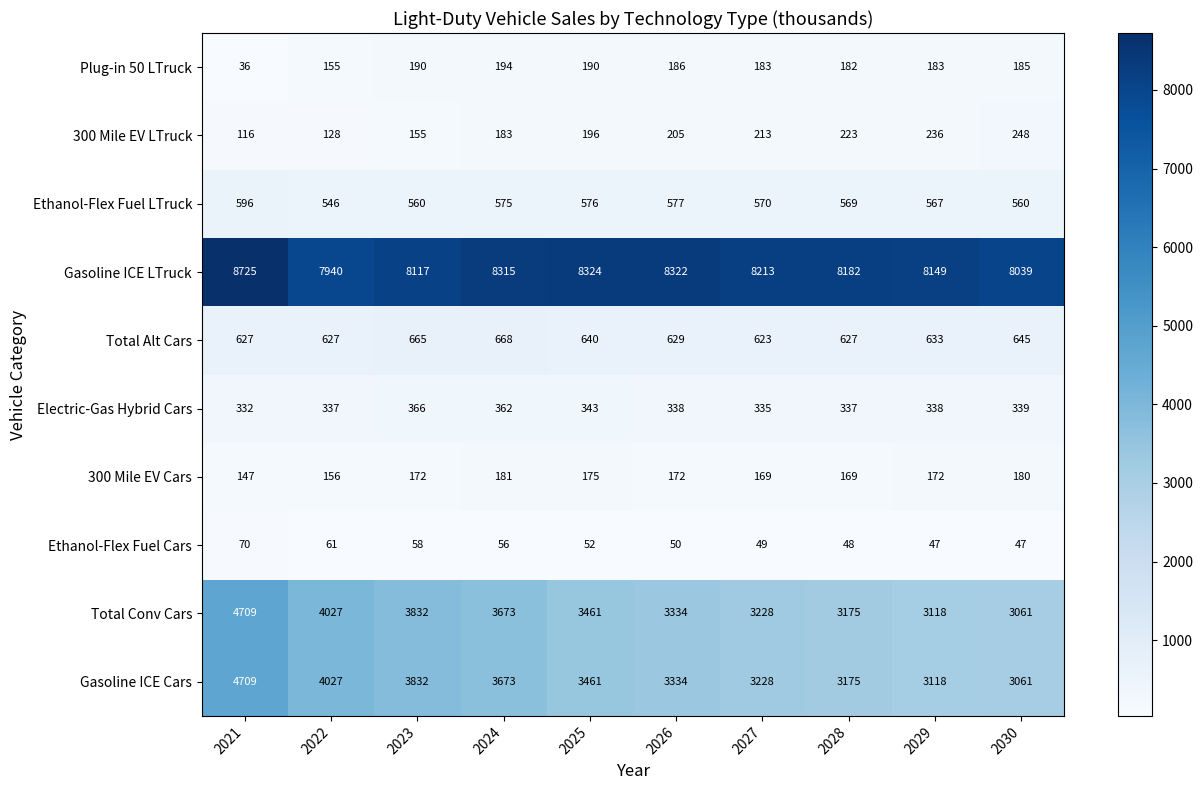

Rank the categories by Total Conv Cars value from lowest to highest.

2030, 2029, 2028, 2027, 2026, 2025, 2024, 2023, 2022, 2021